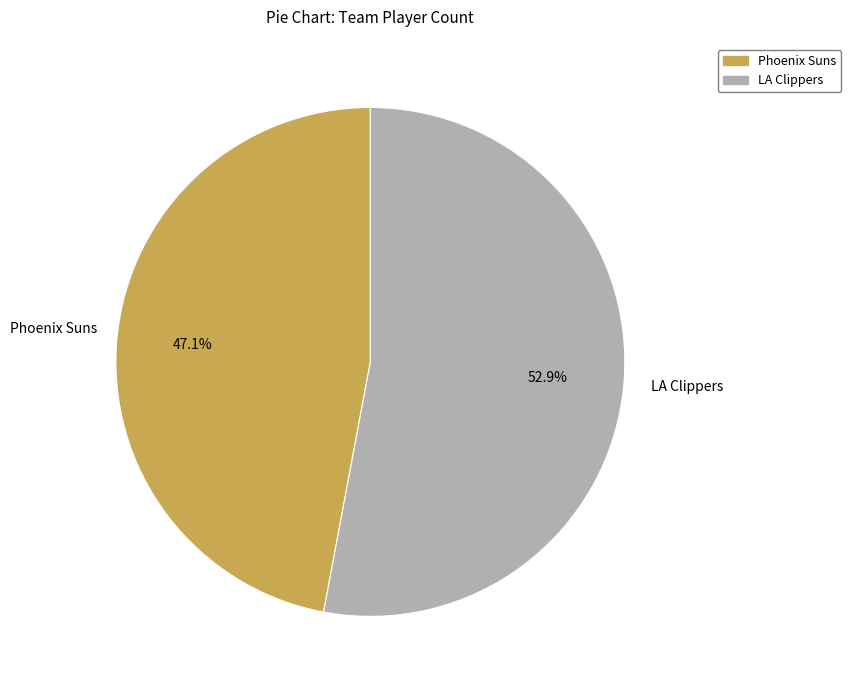

Is there a majority slice in this chart?

Yes